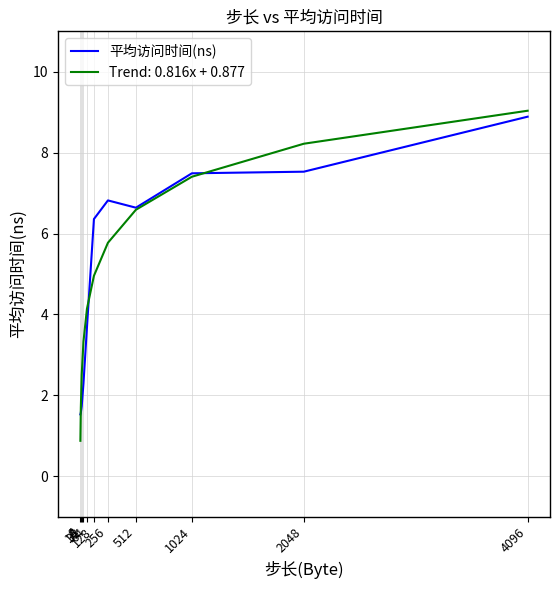

What is the greatest value displayed?

9.0